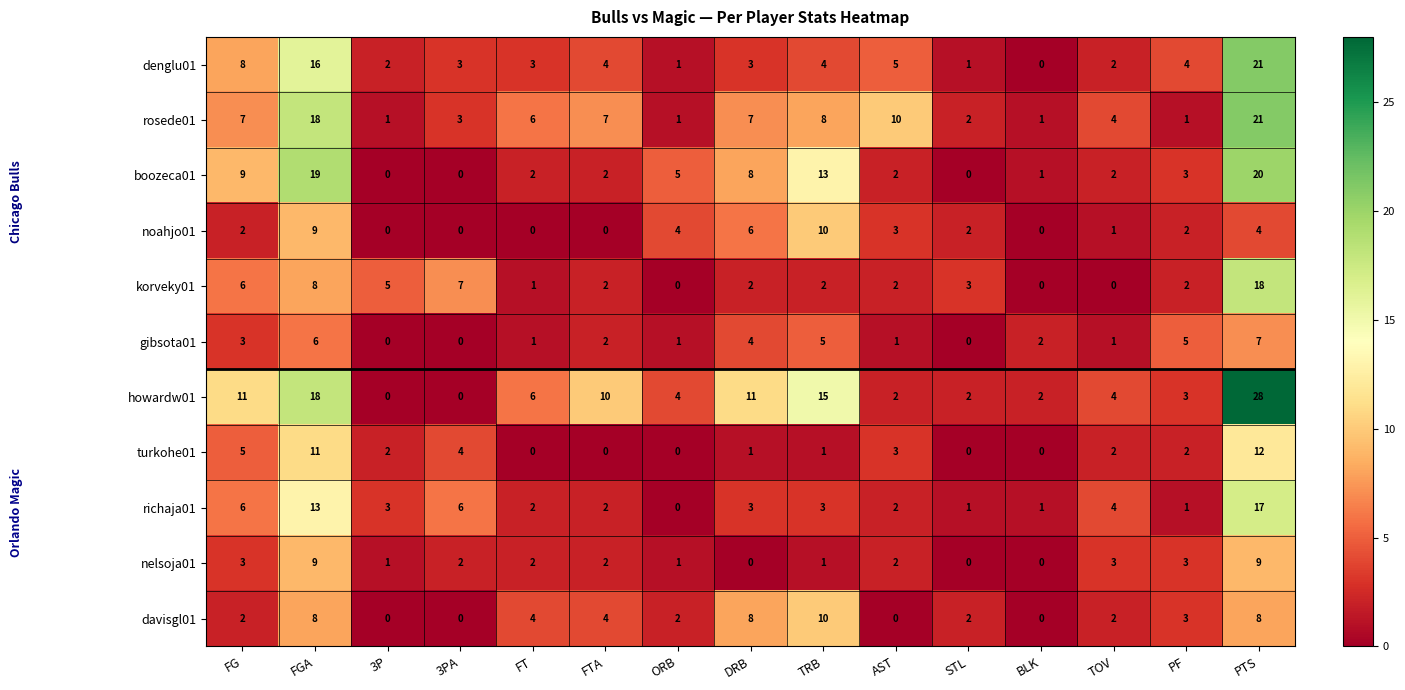

What is the maximum value for boozeca01?

20